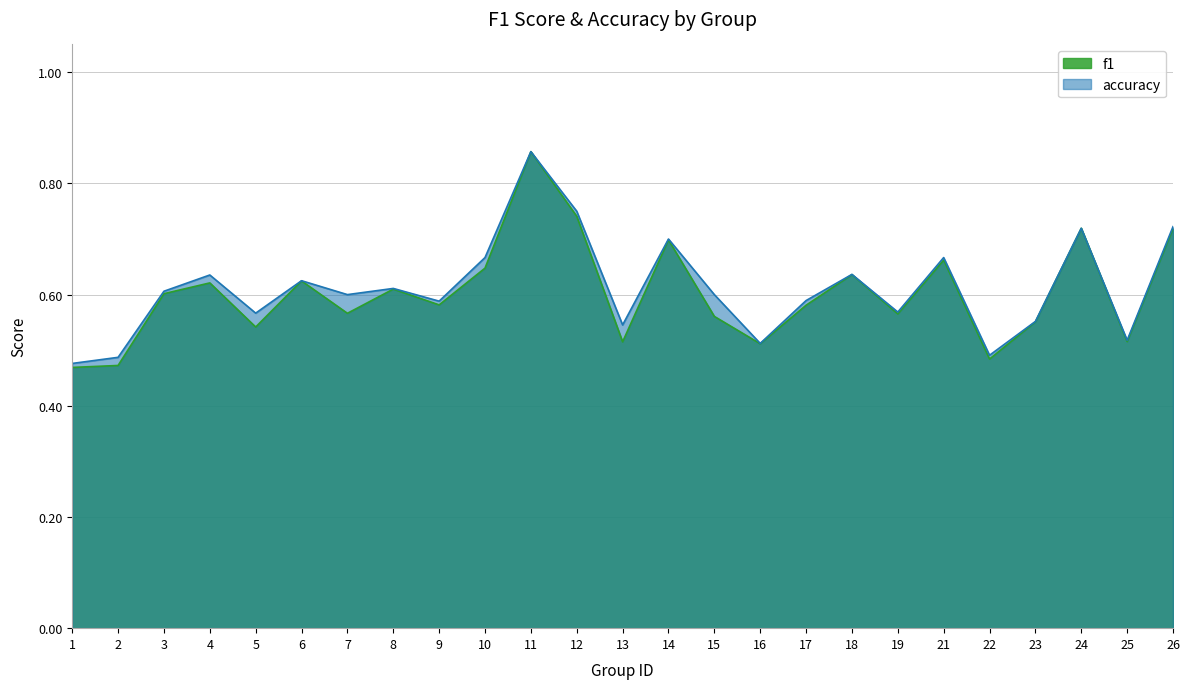

How many categories are shown in the chart?

25